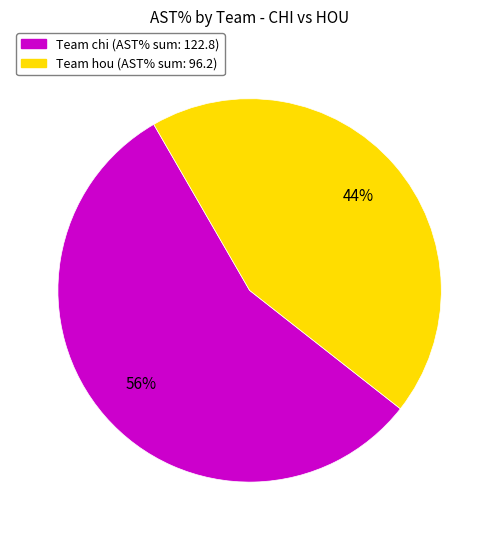

How many segments does this pie chart have?

2